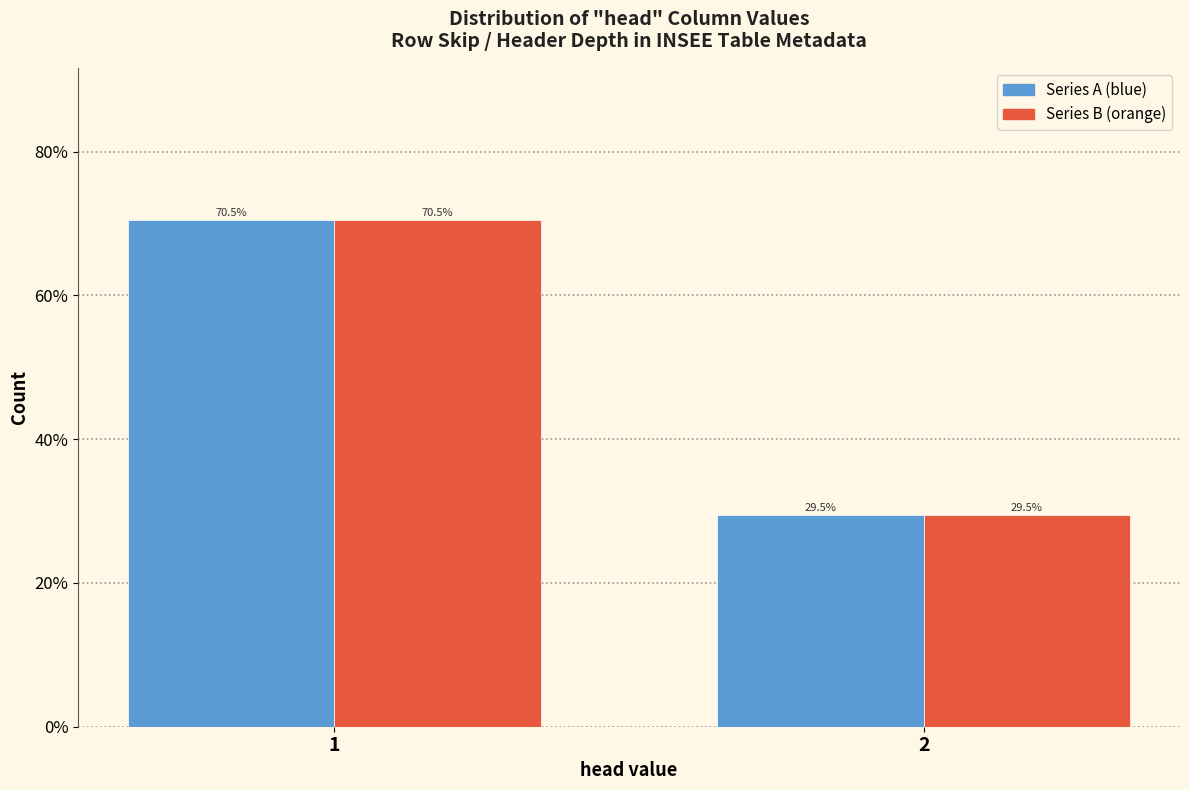

Are the bars horizontal?

No